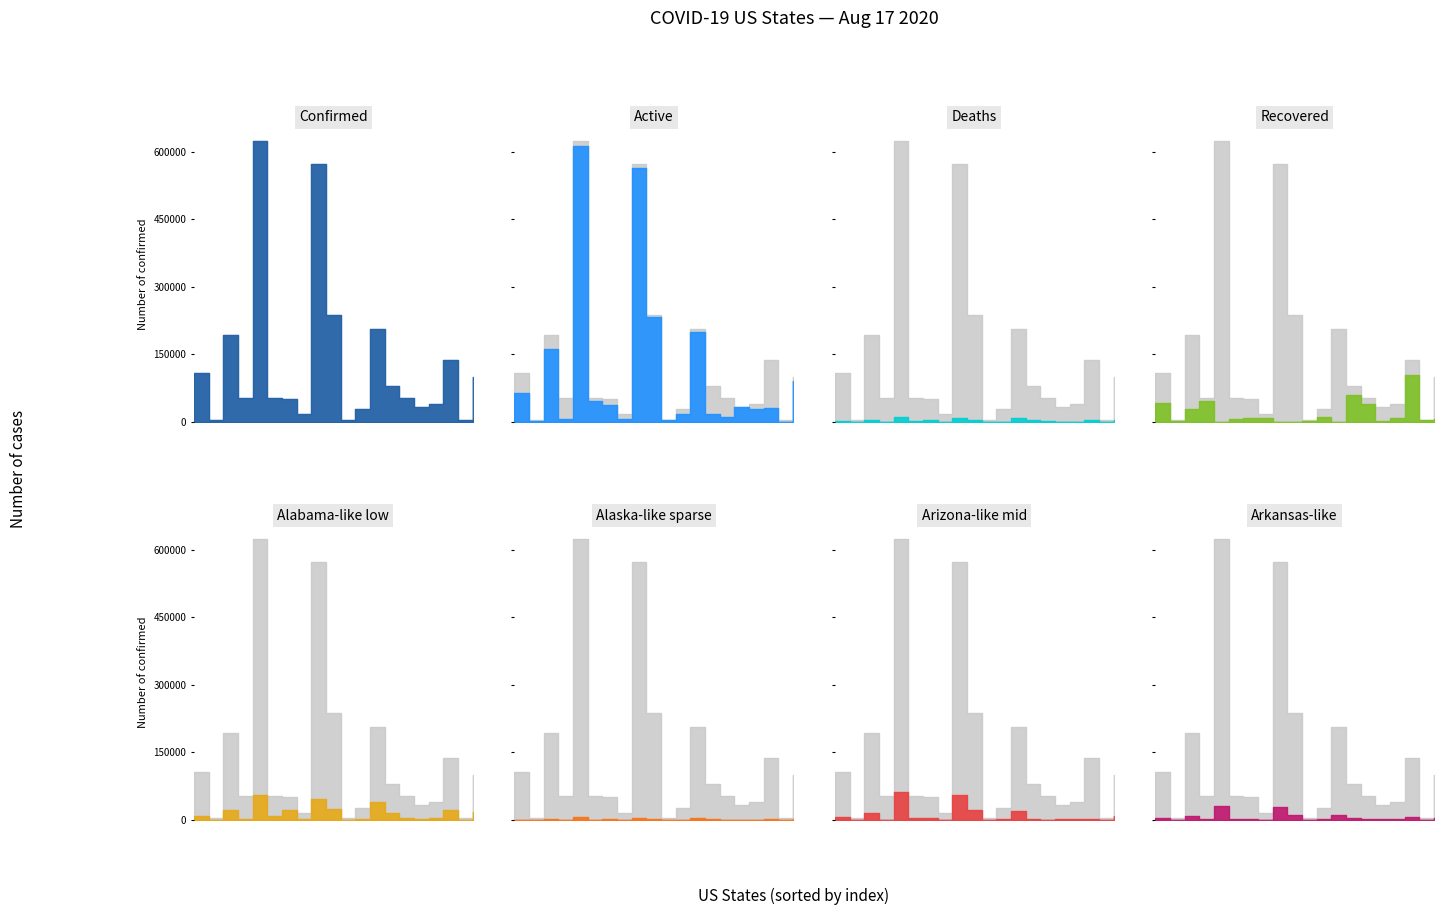

How many interior local peaks does the Recovered series have?

5